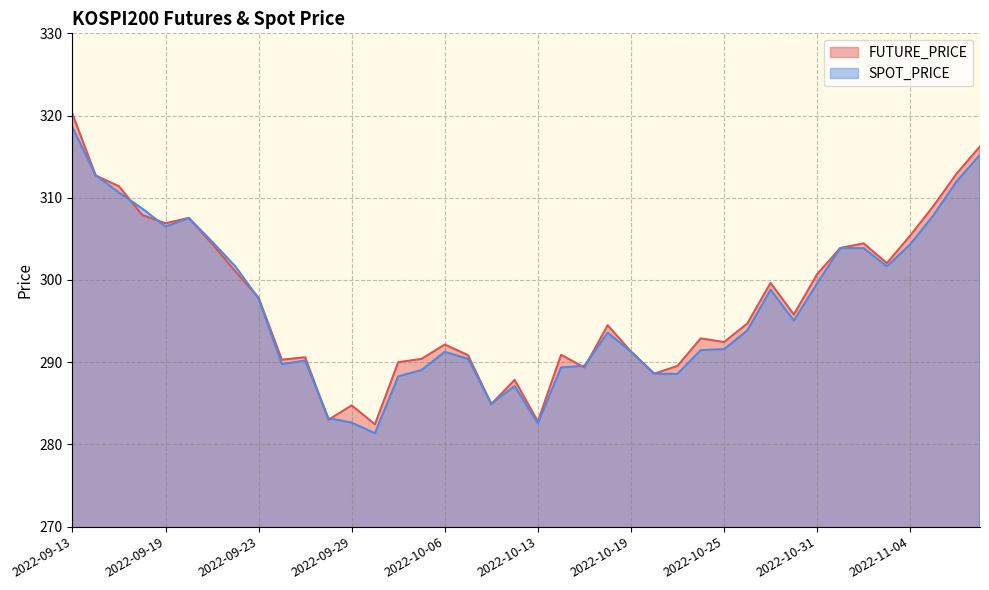

What is the label of the 11th point from the left?

2022-09-27